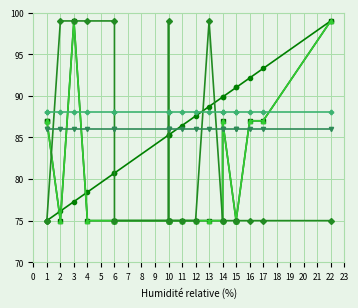

What are all the series names shown in the legend?

Normalized hour, Normalized tweets, tweets, minute, related, precision